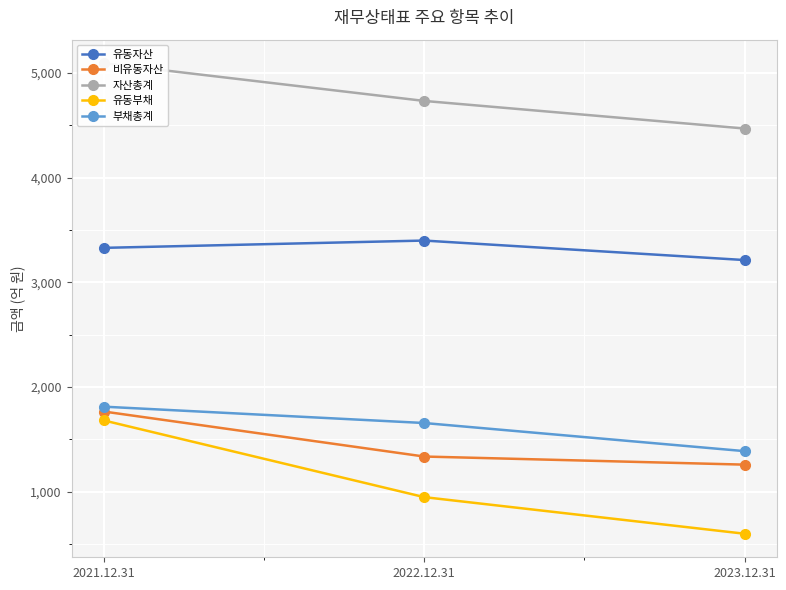

How many data points in 비유동자산 are less than 1334?

1